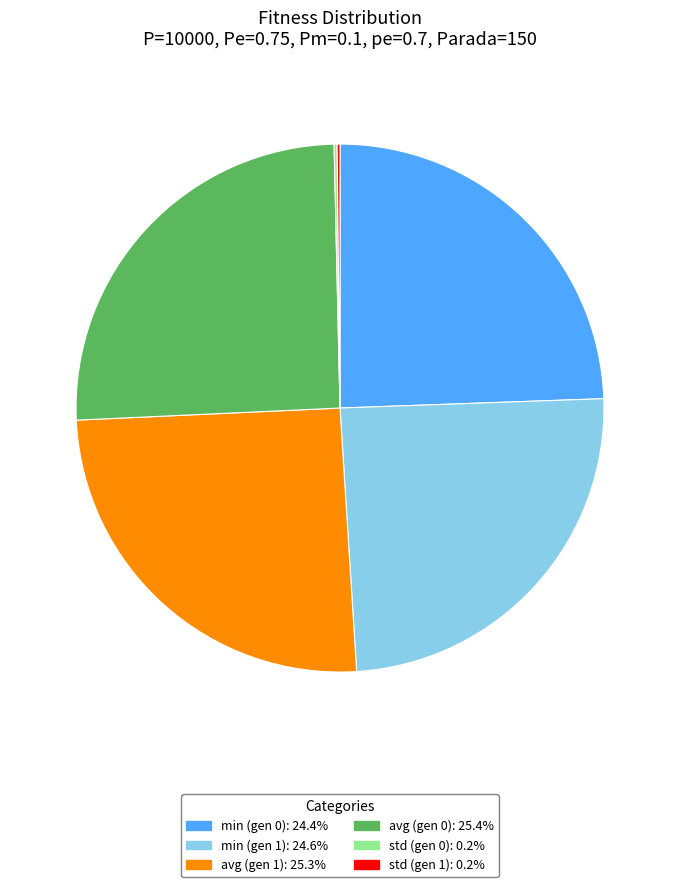

Which has a higher value, min (gen 0) or avg (gen 1)?

avg (gen 1)